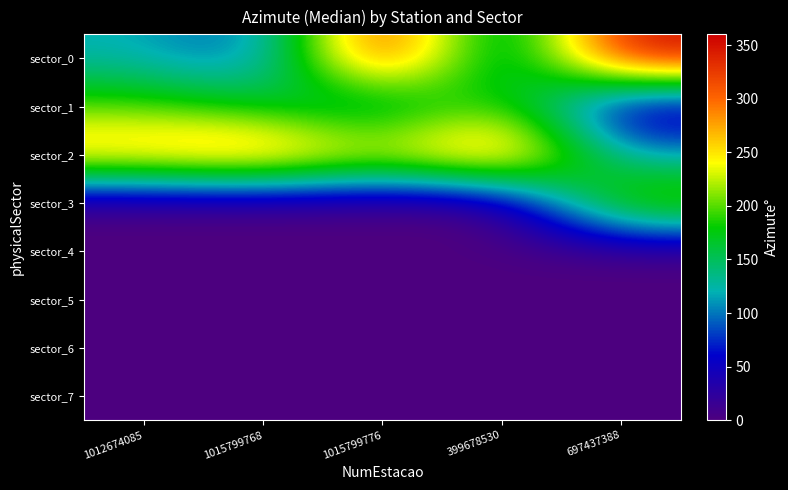

Count the number of data series in this chart.

8